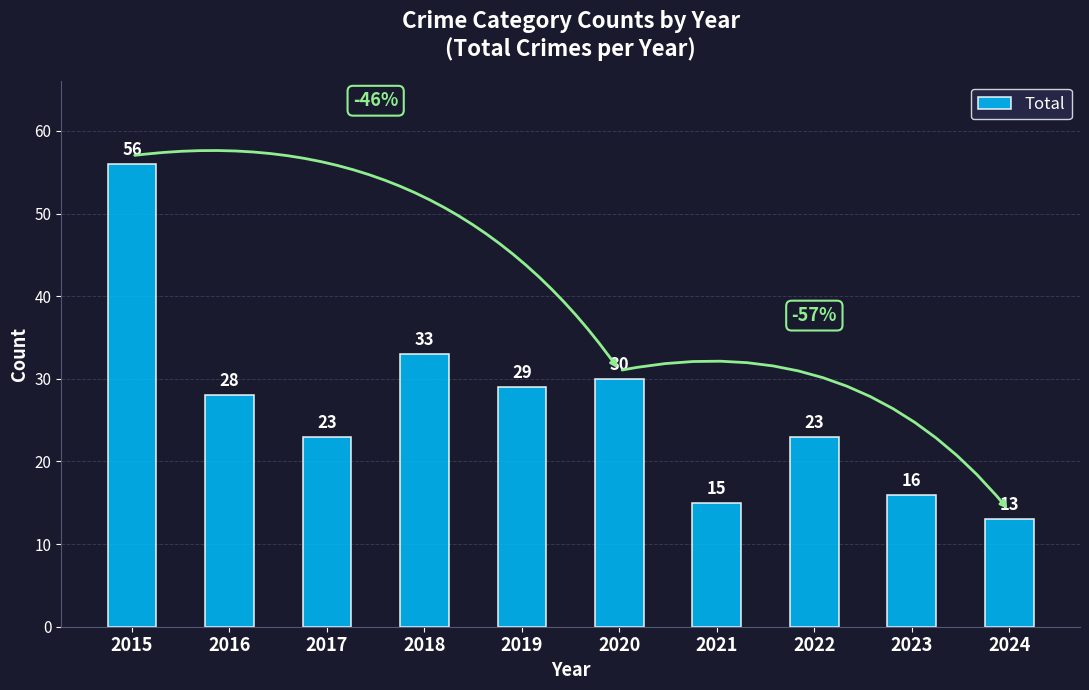

What is the change in value from 2015 to 2021?

-41